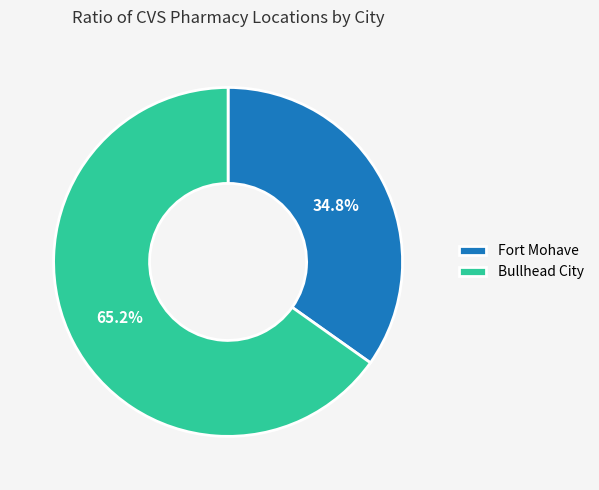

Between Bullhead City and Fort Mohave, which is larger?

Bullhead City